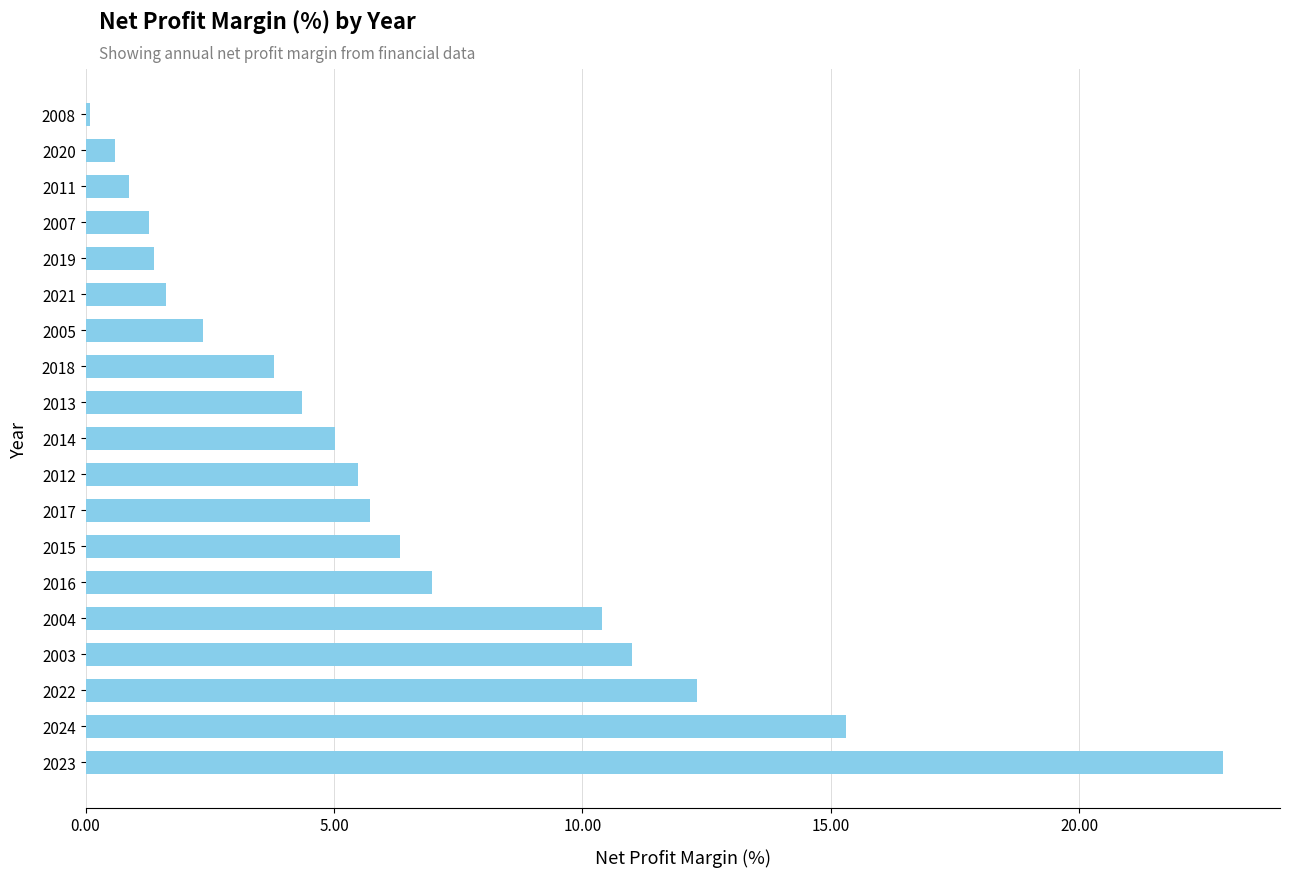

What is the sum of the values at 2011 and 2017?

6.6